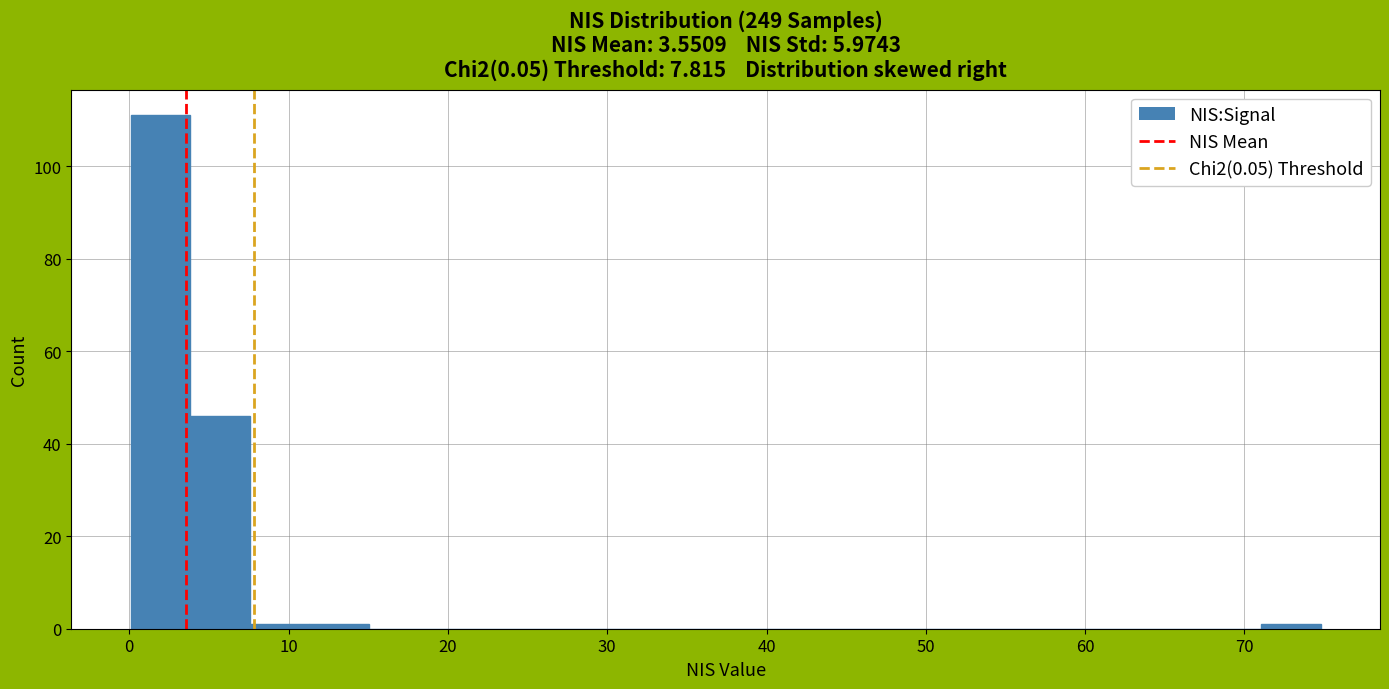

Around what value on the x-axis is the tallest bar? Give the approximate position of its centre, as read against the axis.

2